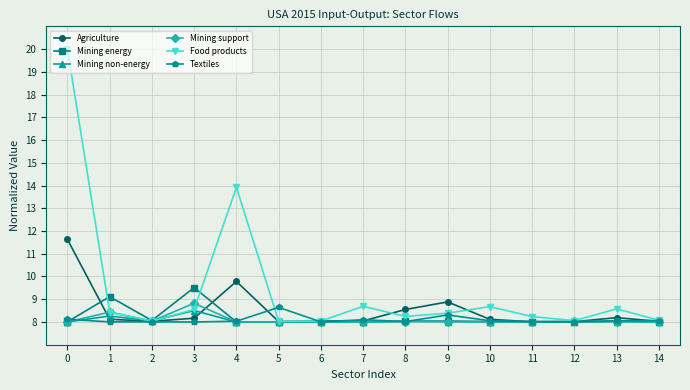

Which series has the widest spread of values?

Food products